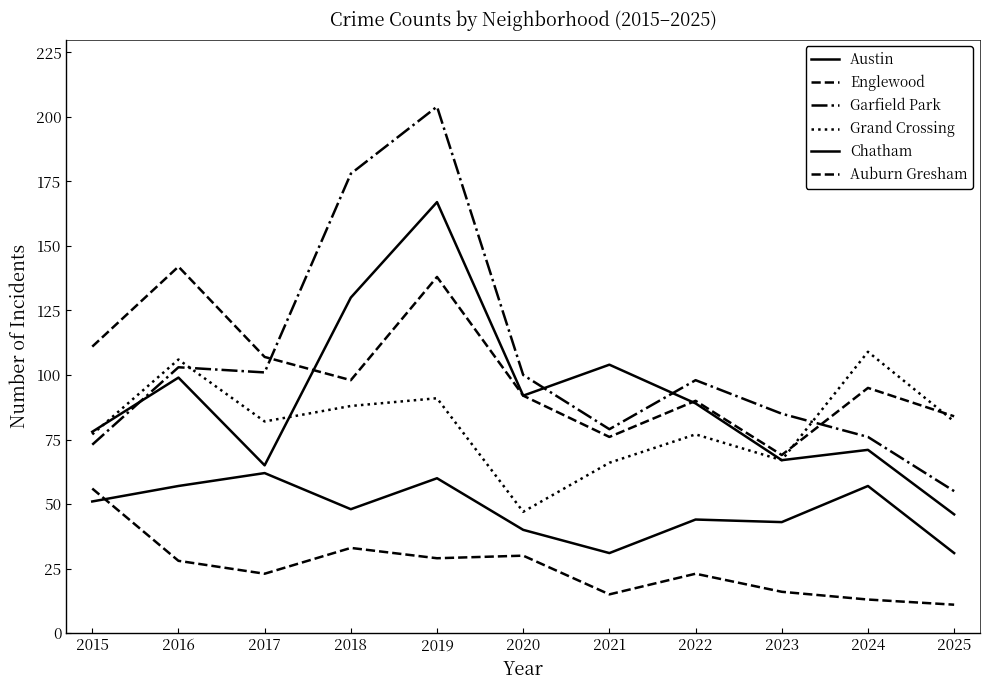

What is the value of the Chatham point at the 4th from the left?

48